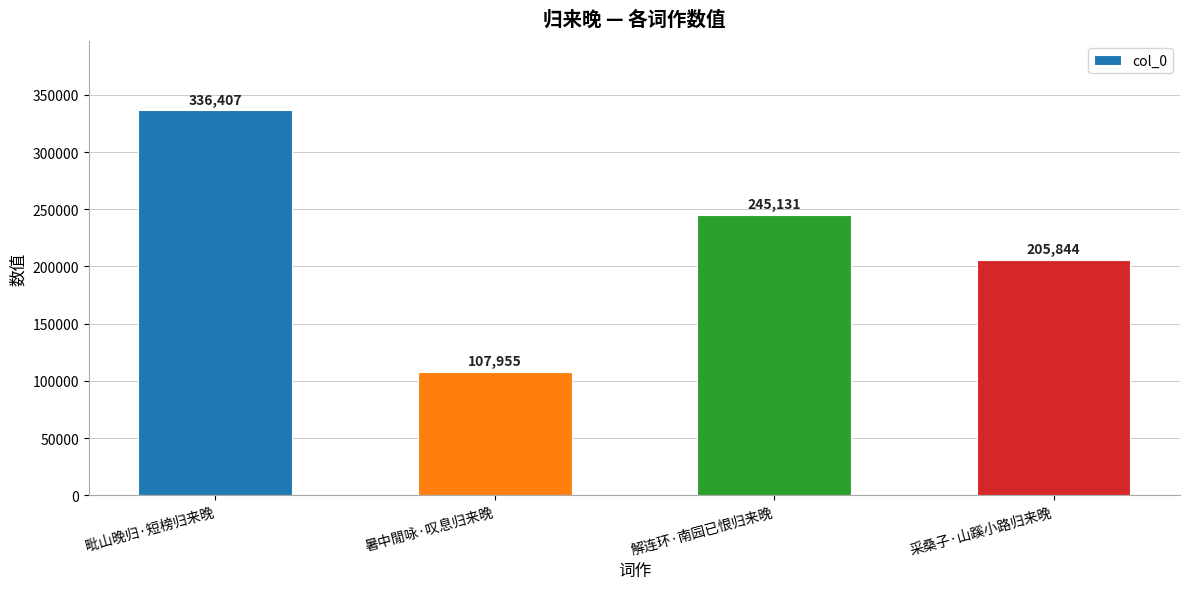

What is the value of the 3rd bar from the left?

245131